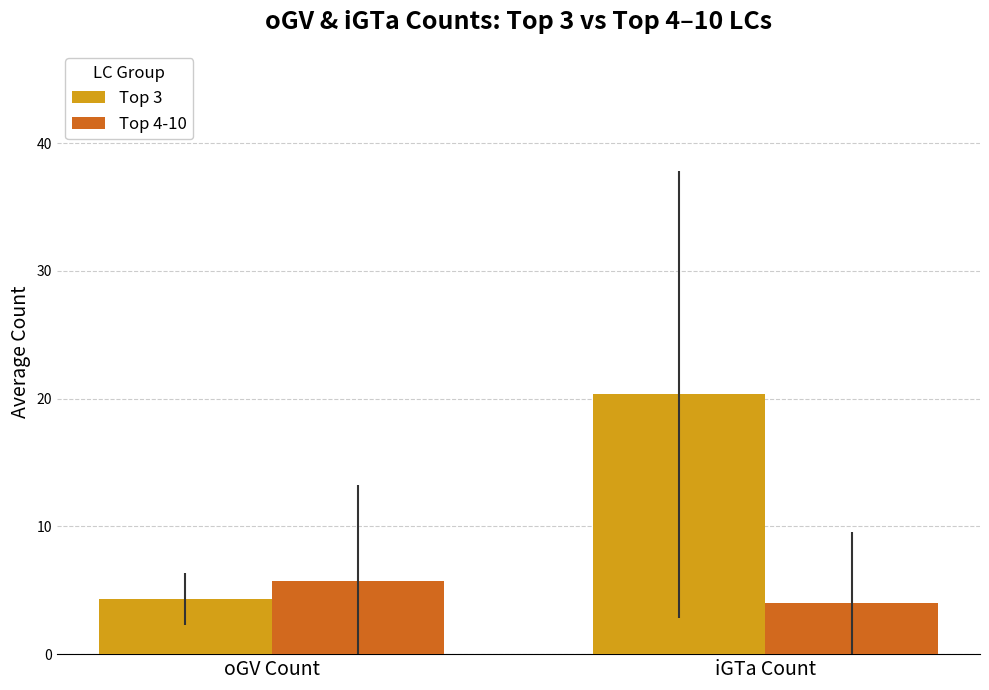

How many categories are shown in the chart?

2